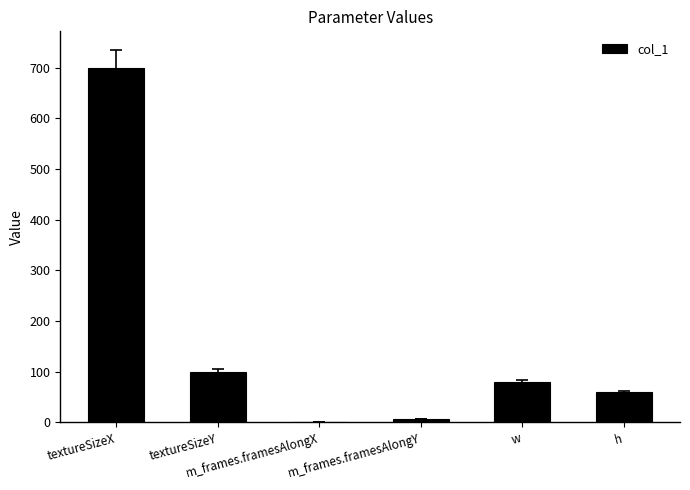

True or false: the data shows 100 at textureSizeY.

True